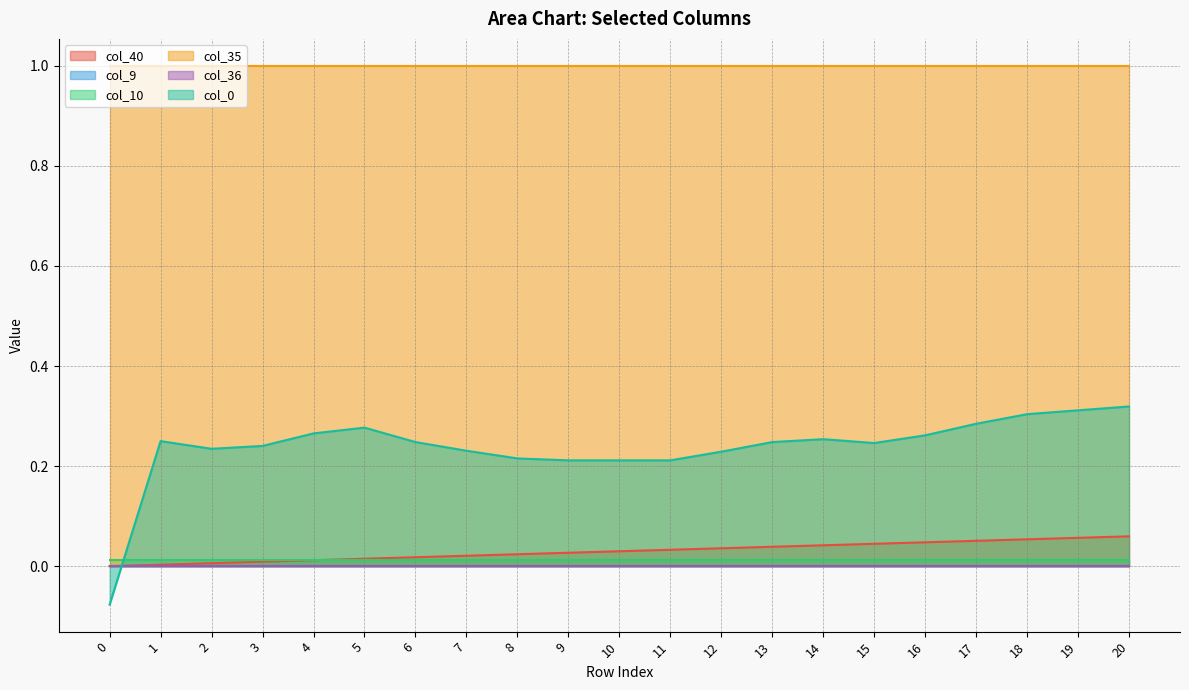

What are all the series names shown in the legend?

col_40, col_9, col_10, col_35, col_36, col_0